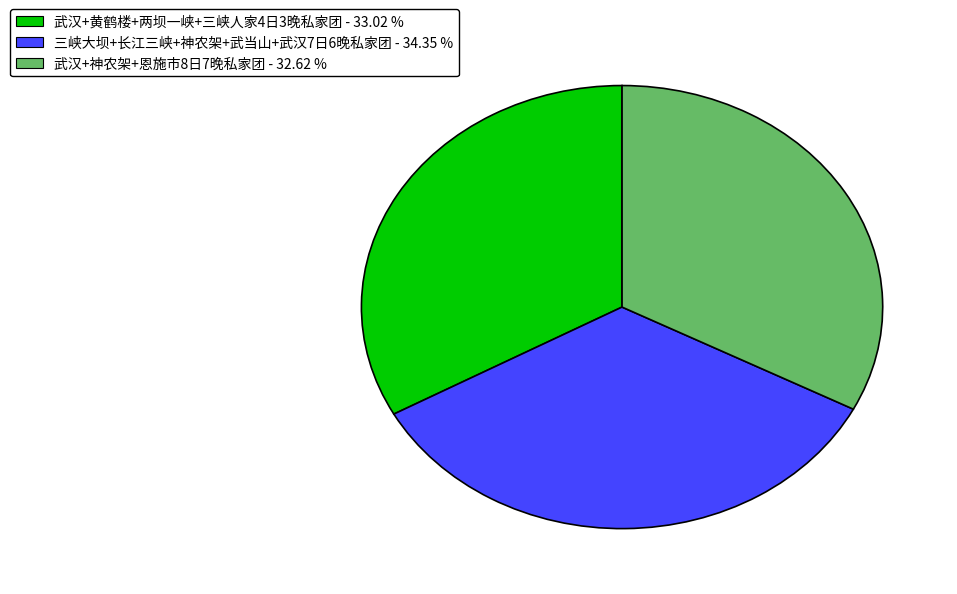

Do 武汉+黄鹤楼+两坝一峡+三峡人家4日3晚私家团 - 33.02 % and 武汉+神农架+恩施市8日7晚私家团 - 32.62 % together represent more than half of the pie?

Yes